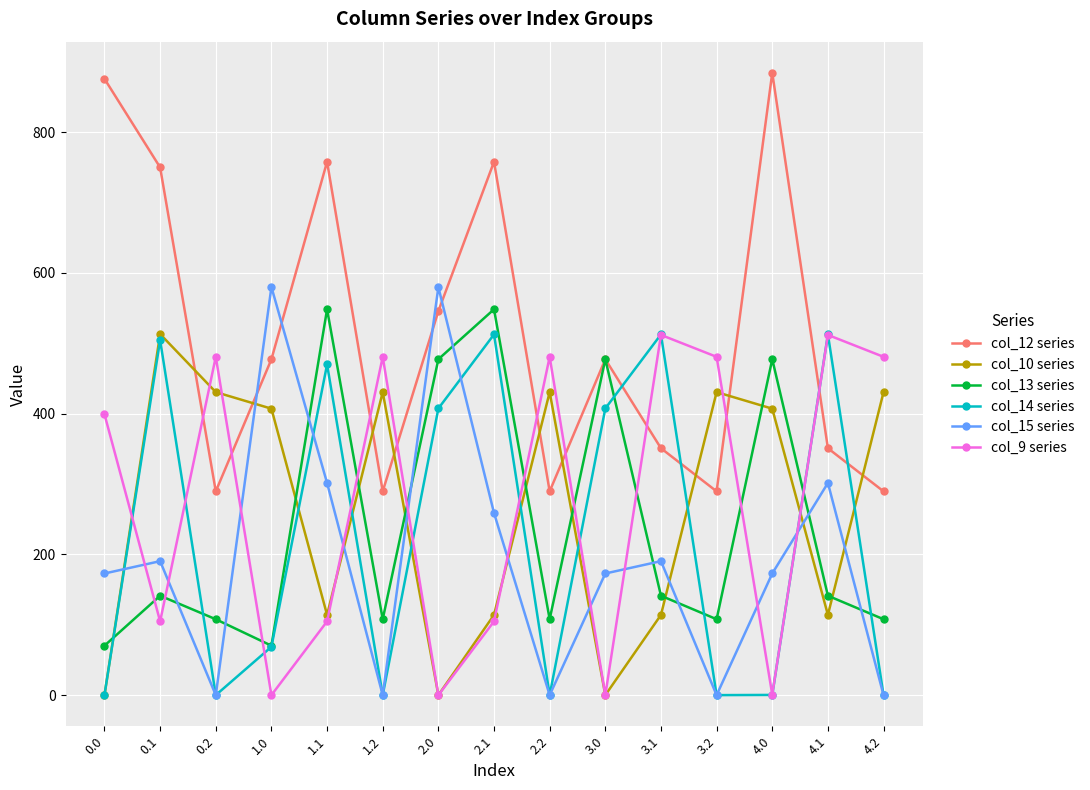

At how many categories does at least one series exceed 301?

15